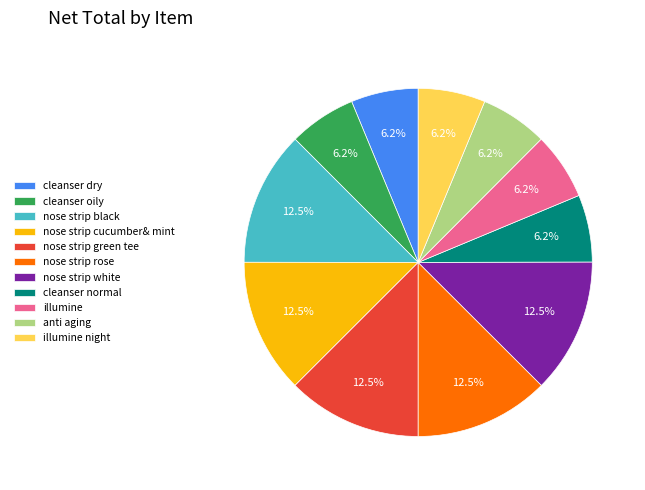

What is the ratio of the value at illumine to the value at cleanser normal?

1.0